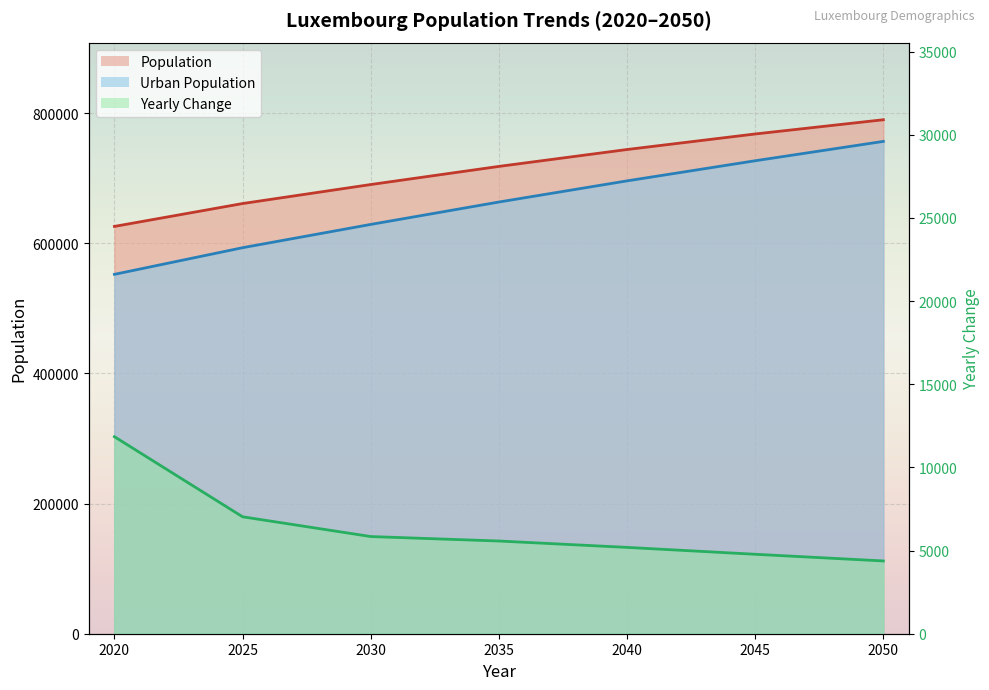

What is the maximum value for Urban Population?

756649